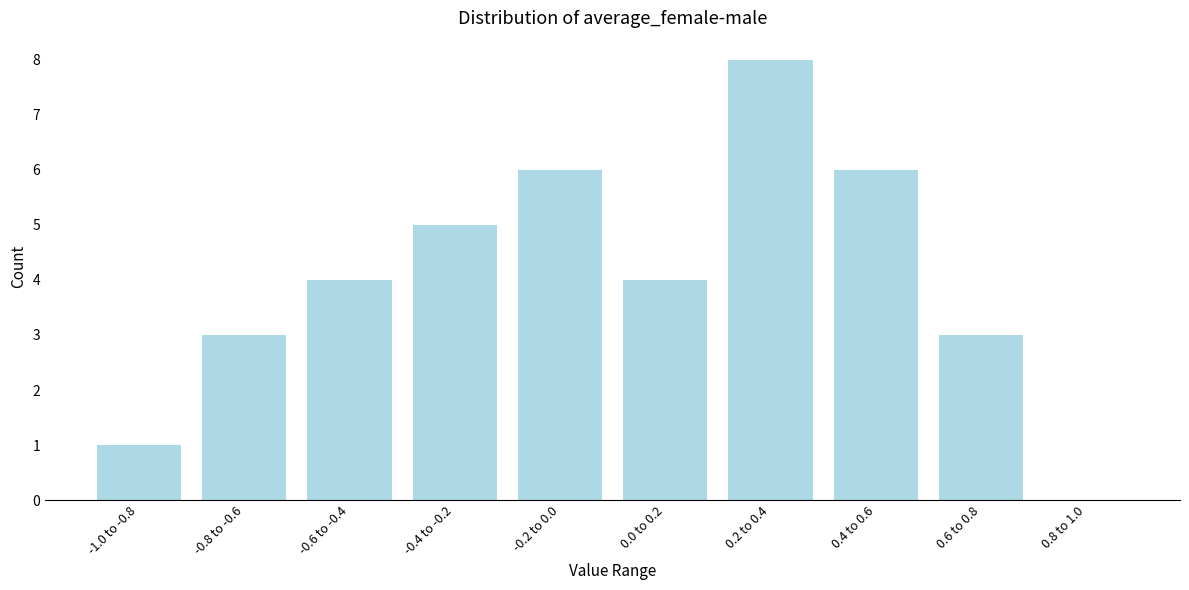

Reading left to right, what are all the values shown in this chart?

-1.0 to -0.8=1	-0.8 to -0.6=3	-0.6 to -0.4=4	-0.4 to -0.2=5	-0.2 to 0.0=6	0.0 to 0.2=4	0.2 to 0.4=8	0.4 to 0.6=6	0.6 to 0.8=3	0.8 to 1.0=0